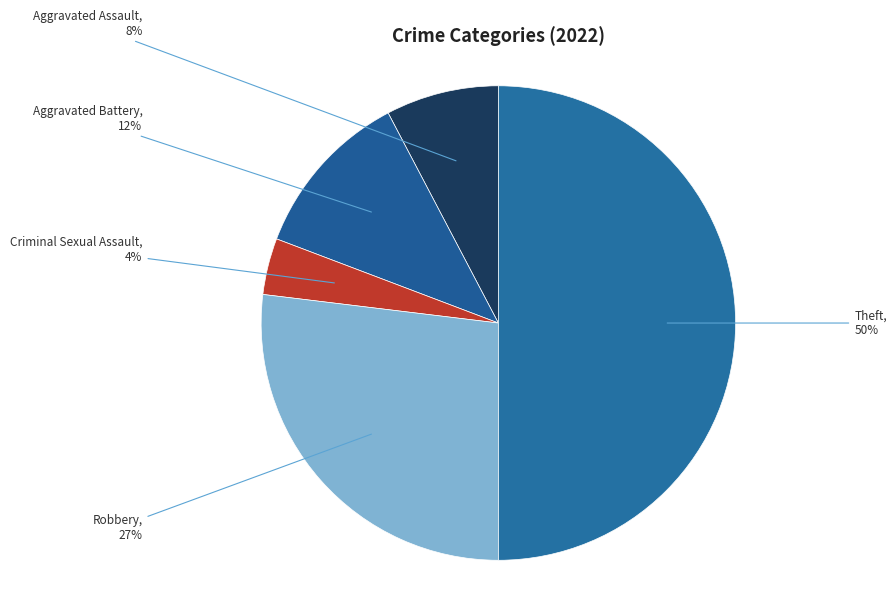

Which slice is the largest?

Theft